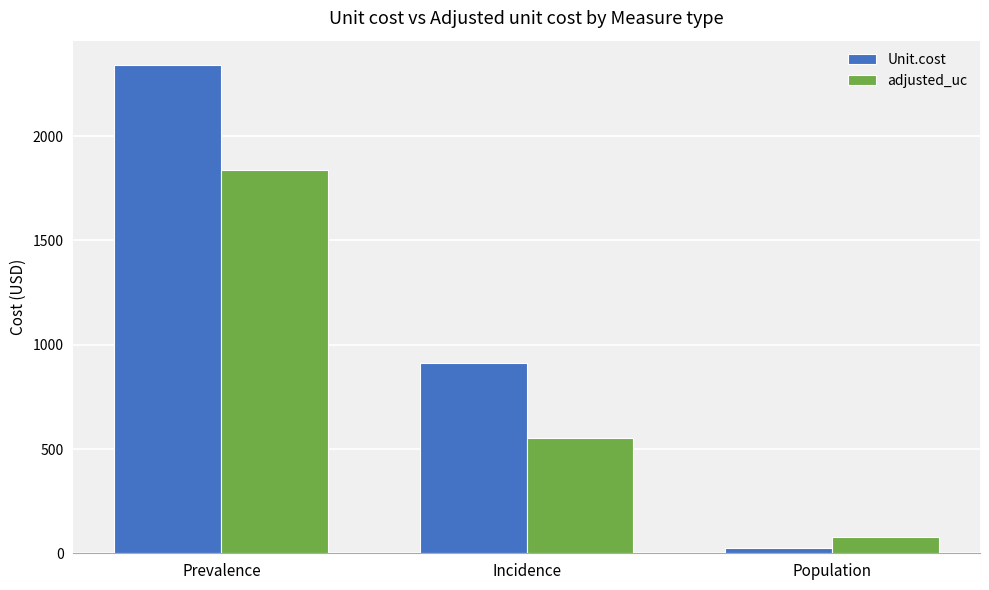

What is the minimum value shown in the chart?

23.3